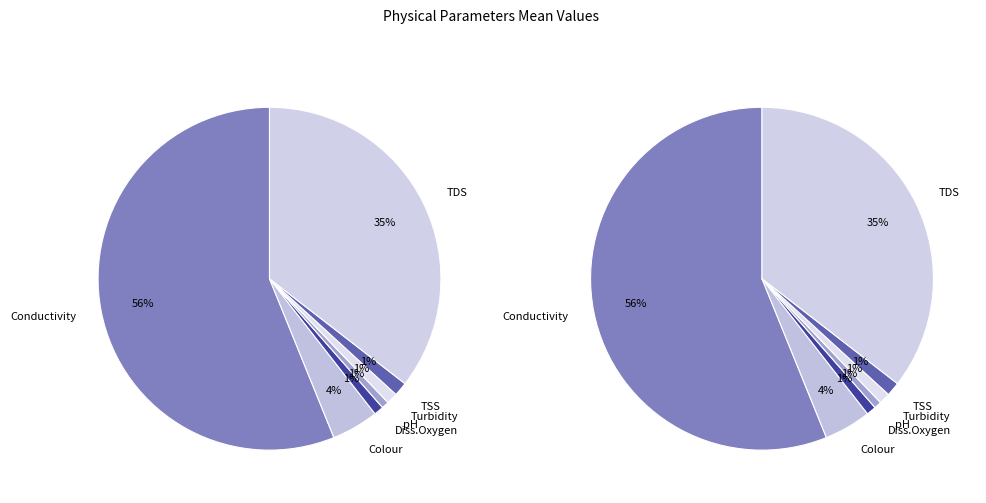

Which category accounts for the majority?

Conductivity